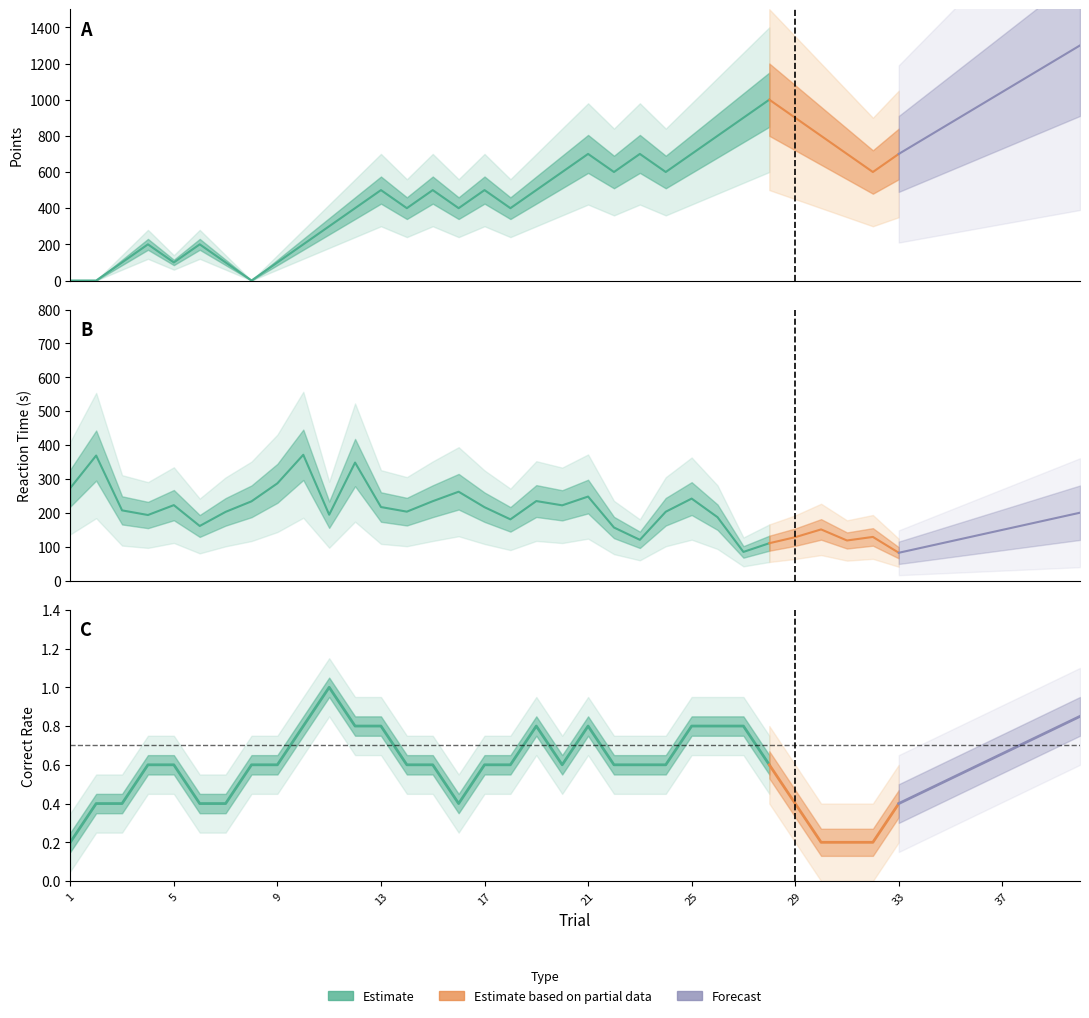

Is this an area chart (filled region under the line)?

No